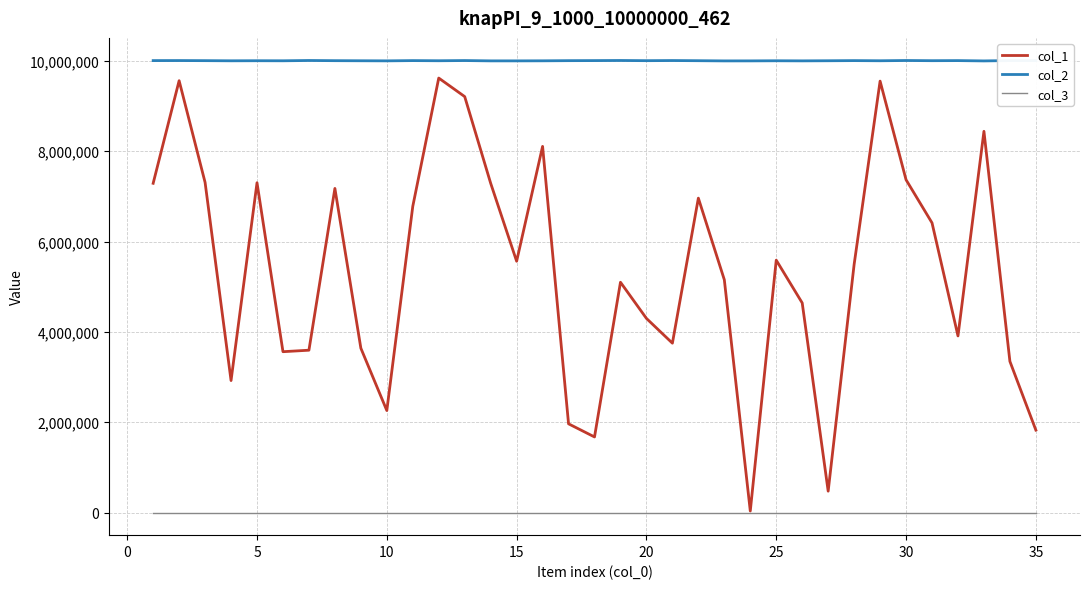

List the series in order of their overall mean, lowest first.

col_3, col_1, col_2